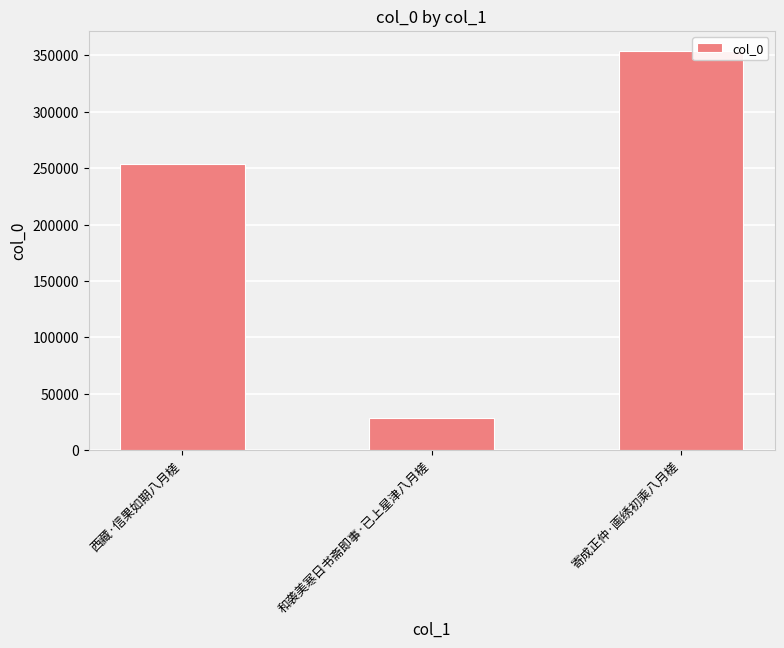

What position from the left is 寄成正仲·画绣初乘八月槎?

3